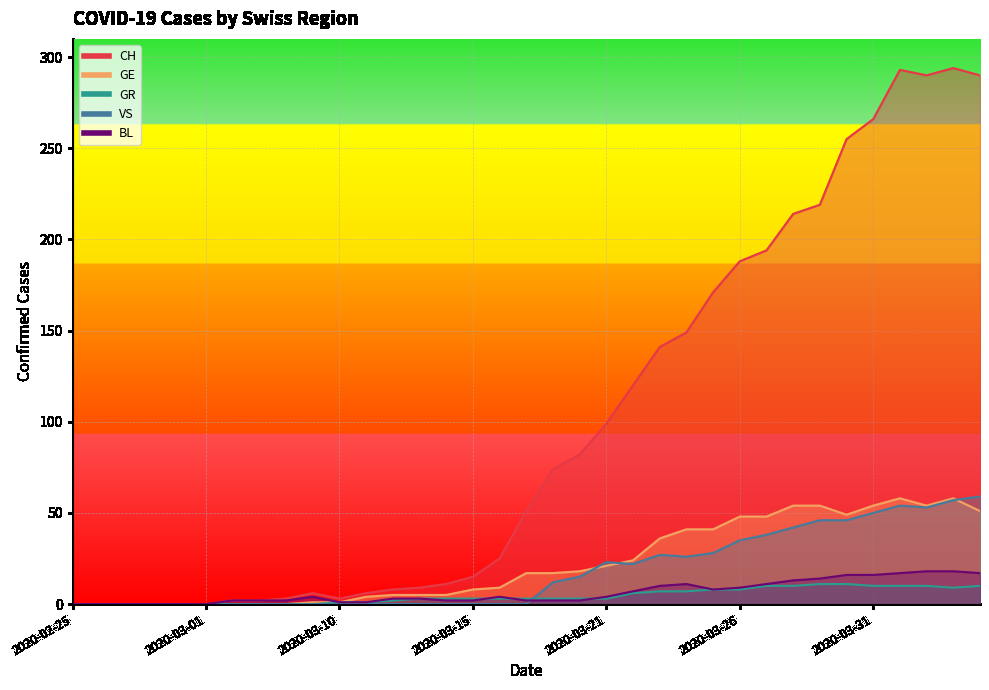

Which series has the widest spread of values?

CH